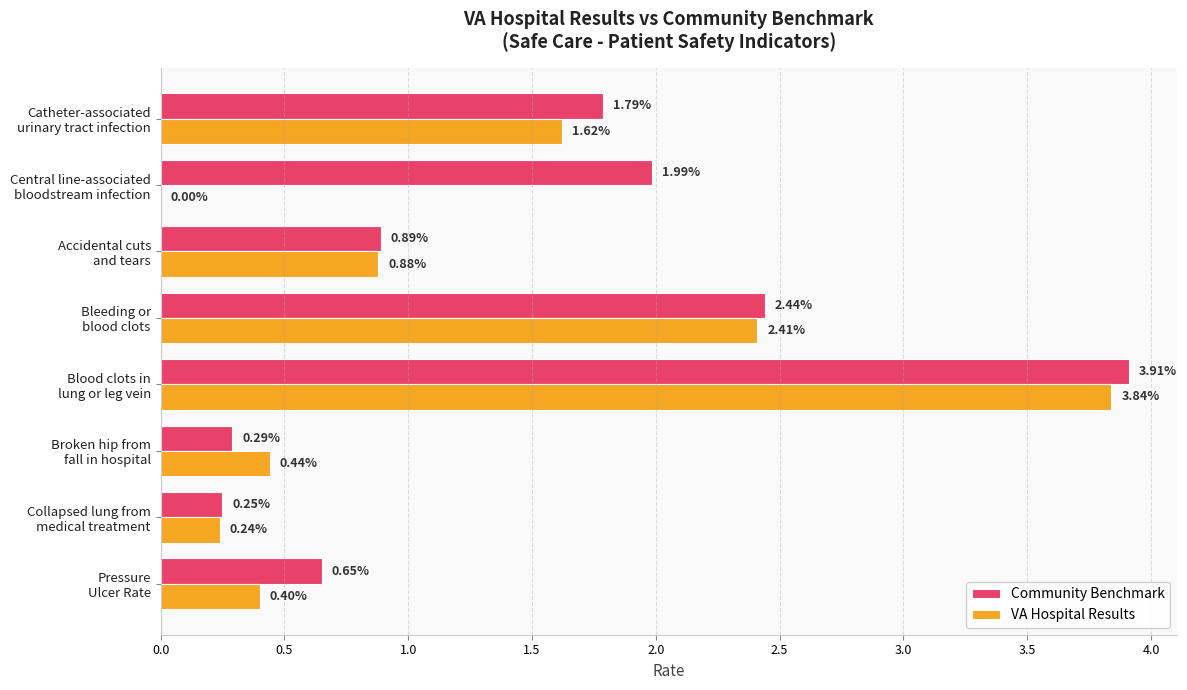

Which series has the largest total across all categories?

Community Benchmark